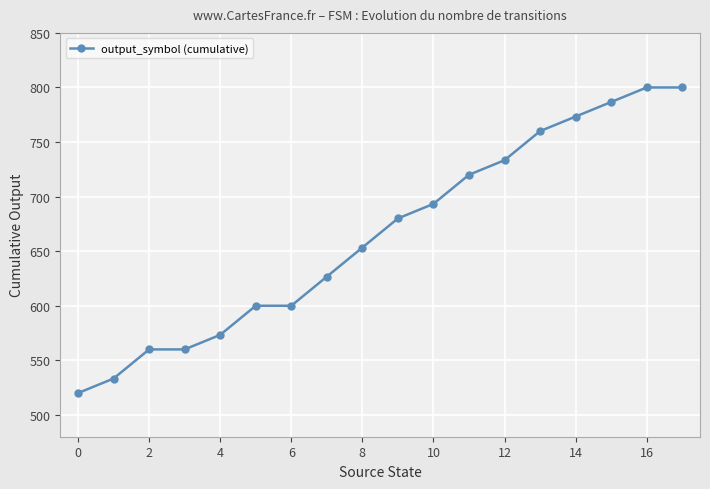

What is the value of the 8th point from the left?

626.7